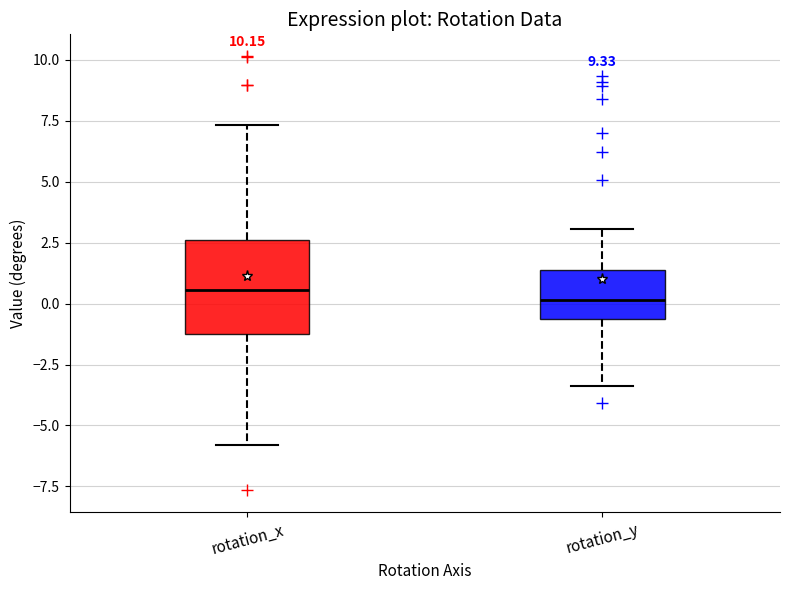

Reading left to right, read every box against the y-axis: the position of its median line, the range the box covers, and the ends of its whiskers. The values are not printed on the chart, so give them approximately, as read against the axis.

rotation_x: median 0.5, box -1.0 to 2.5, whiskers -6.0 to 7.5
rotation_y: median 0.0, box -0.5 to 1.5, whiskers -3.5 to 3.0